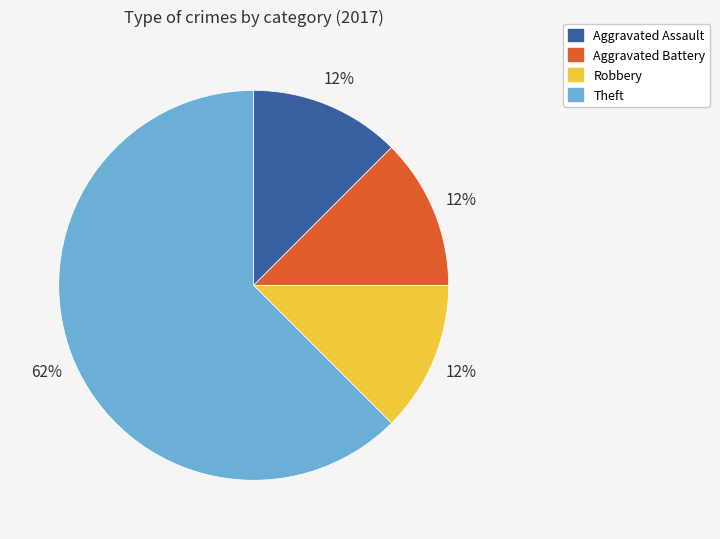

True or false: Aggravated Battery accounts for 12% of the total.

True